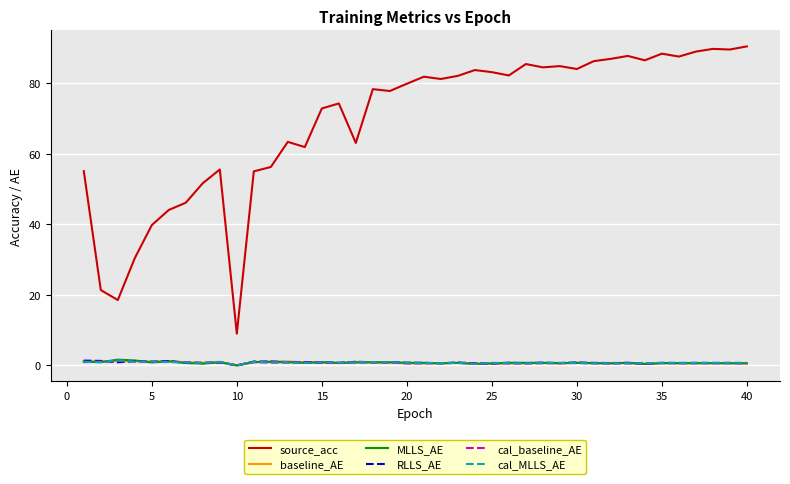

What is the maximum value for baseline_AE?

1.2